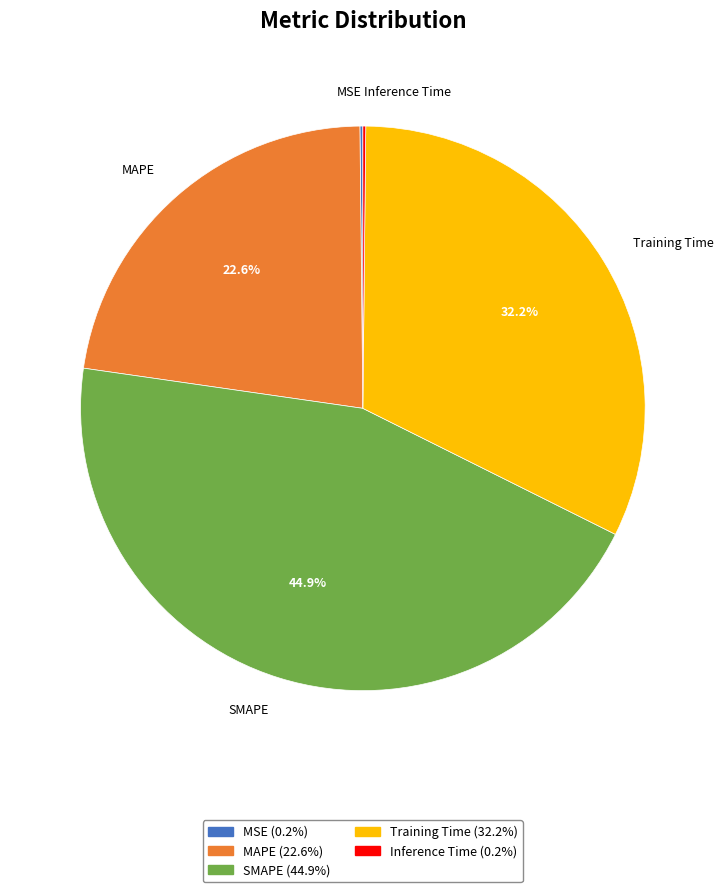

Is SMAPE the majority of the pie?

No